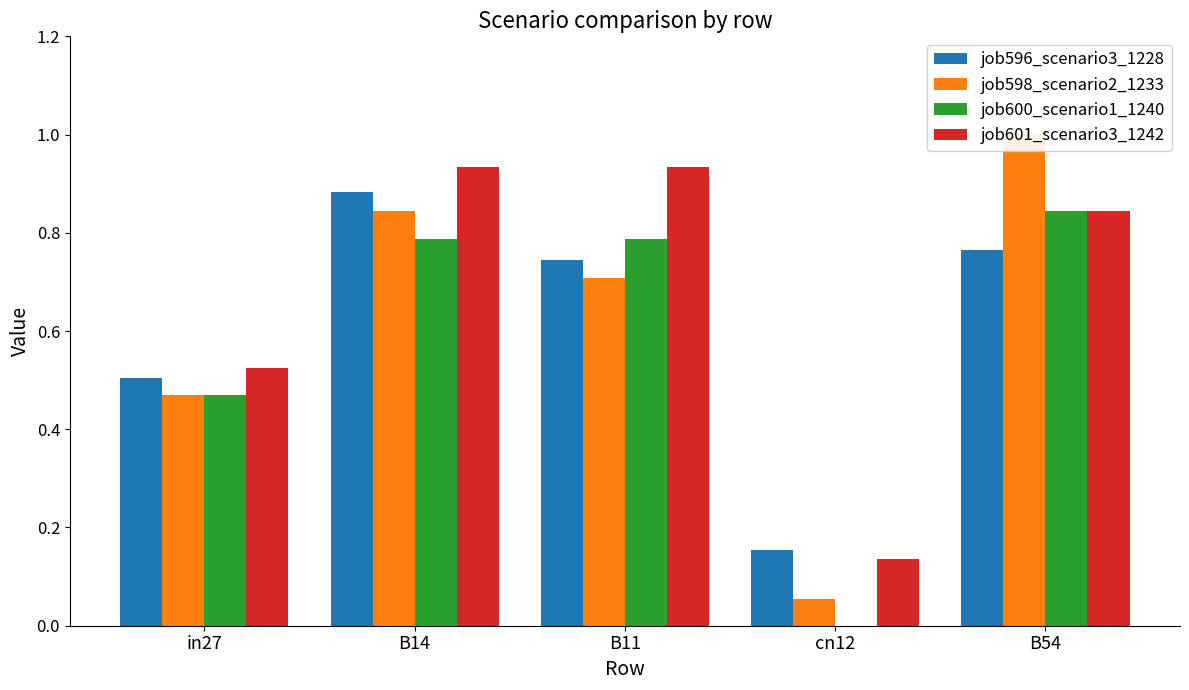

List the series in order of their peak value, highest first.

job598_scenario2_1233, job601_scenario3_1242, job596_scenario3_1228, job600_scenario1_1240